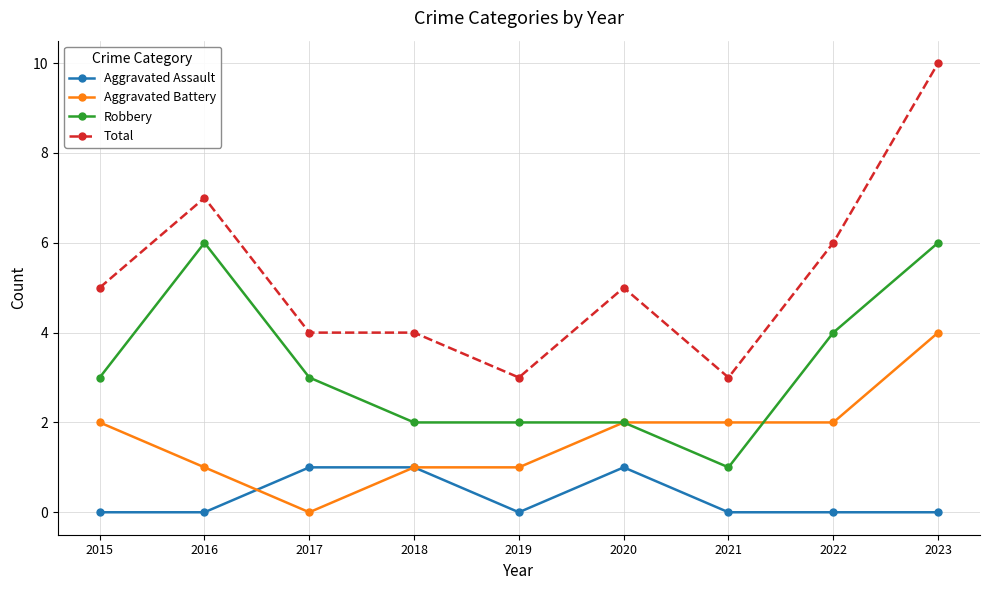

What is the value of the Robbery point at the 1st from the left?

3